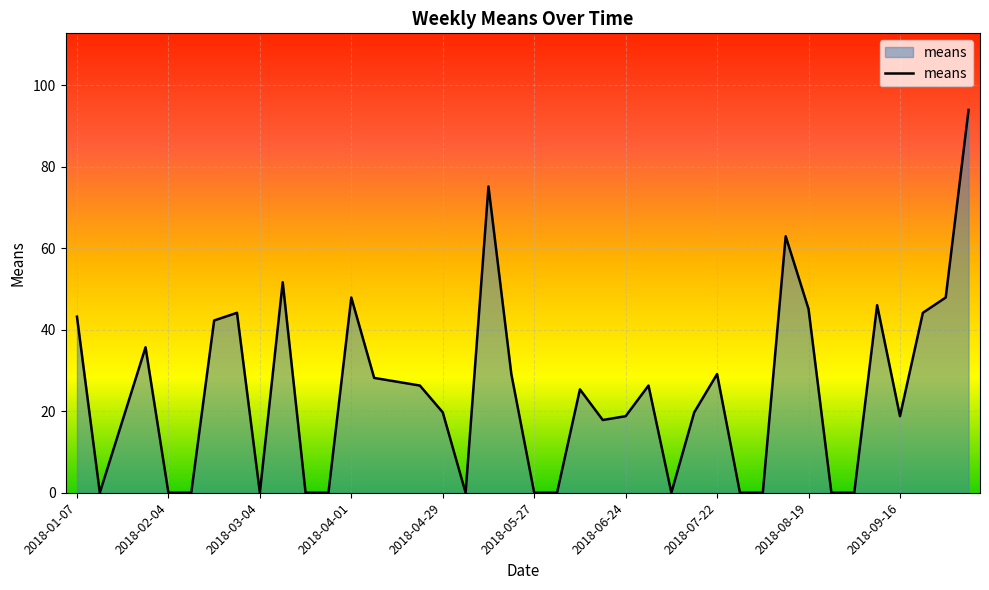

What is the greatest value displayed?

94.0